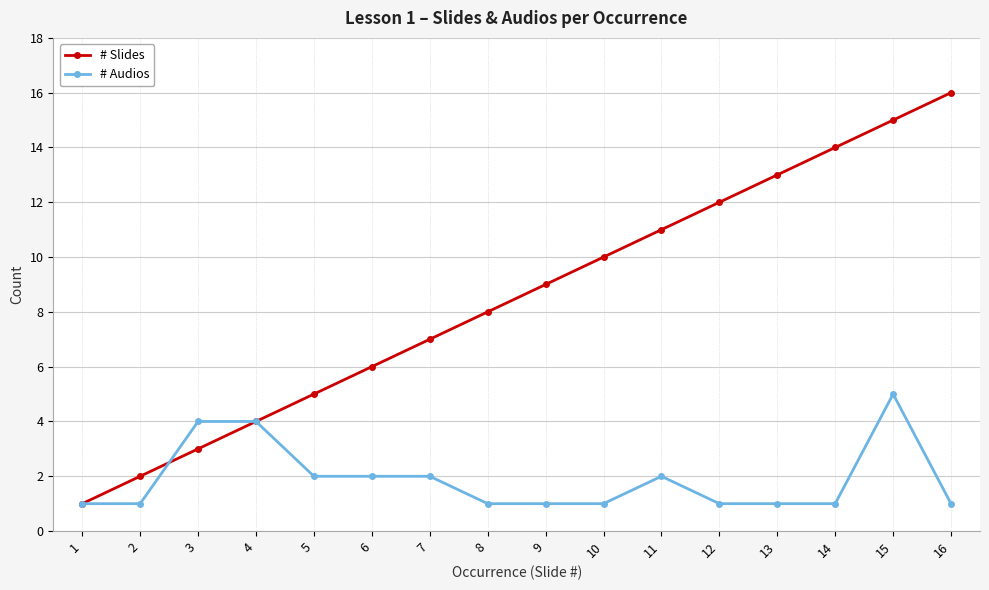

What is the difference between the maximum and minimum values in the # Audios series?

4